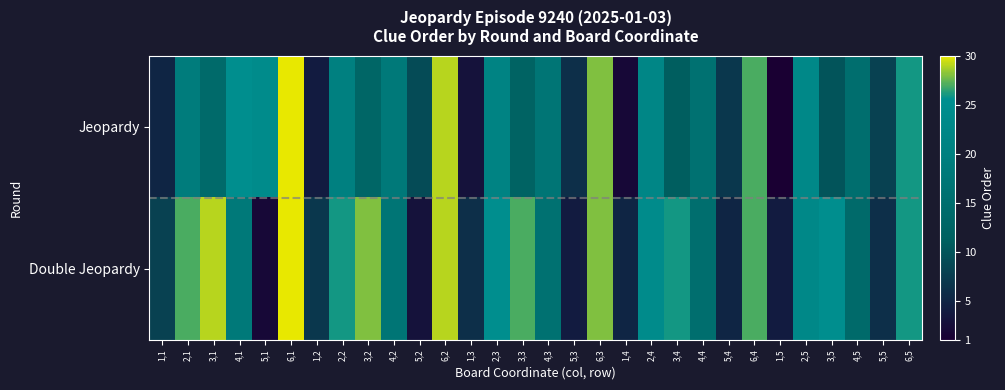

Reading left to right, transcribe all the data shown in this chart.

Jeopardy: 1,1=5	2,1=19	3,1=14	4,1=25	5,1=24	6,1=30	1,2=4	2,2=20	3,2=13	4,2=18	5,2=9	6,2=29	1,3=3	2,3=21	3,3=12	4,3=17	5,3=6	6,3=28	1,4=2	2,4=22	3,4=11	4,4=16	5,4=7	6,4=27	1,5=1	2,5=23	3,5=10	4,5=15	5,5=8	6,5=26
Double Jeopardy: 1,1=8	2,1=27	3,1=29	4,1=18	5,1=2	6,1=30	1,2=7	2,2=26	3,2=28	4,2=17	5,2=3	6,2=29	1,3=6	2,3=25	3,3=27	4,3=16	5,3=4	6,3=28	1,4=5	2,4=24	3,4=26	4,4=15	5,4=5	6,4=27	1,5=4	2,5=23	3,5=25	4,5=14	5,5=6	6,5=26